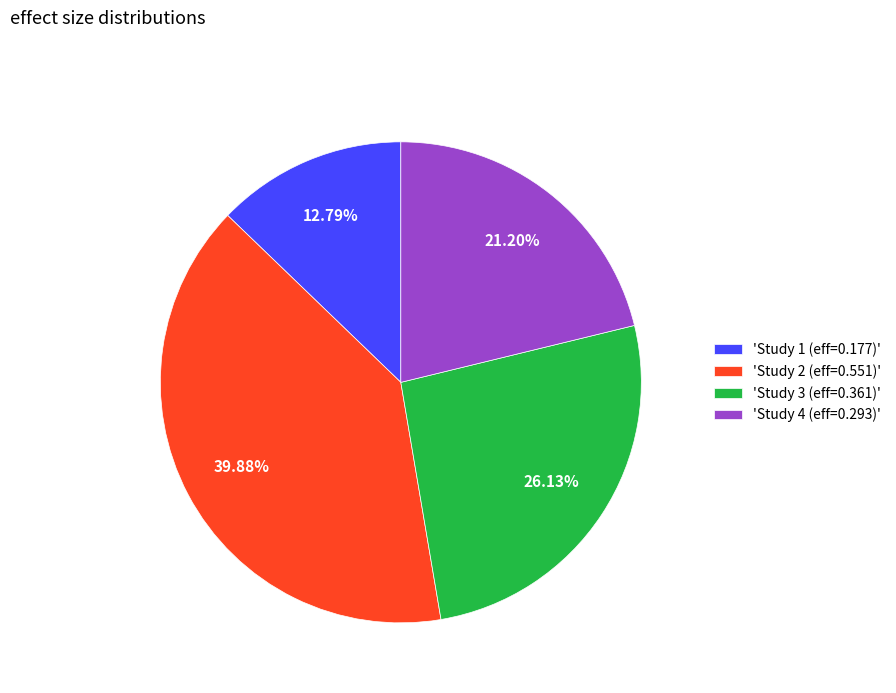

Does 'Study 3 (eff=0.361)' represent more than half of the total?

No